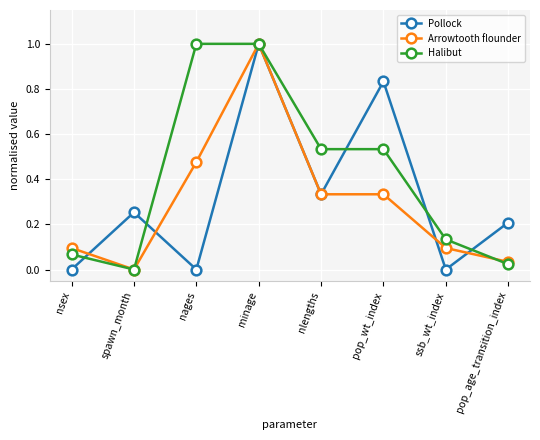

List the series in order of their overall mean, lowest first.

Arrowtooth flounder, Pollock, Halibut